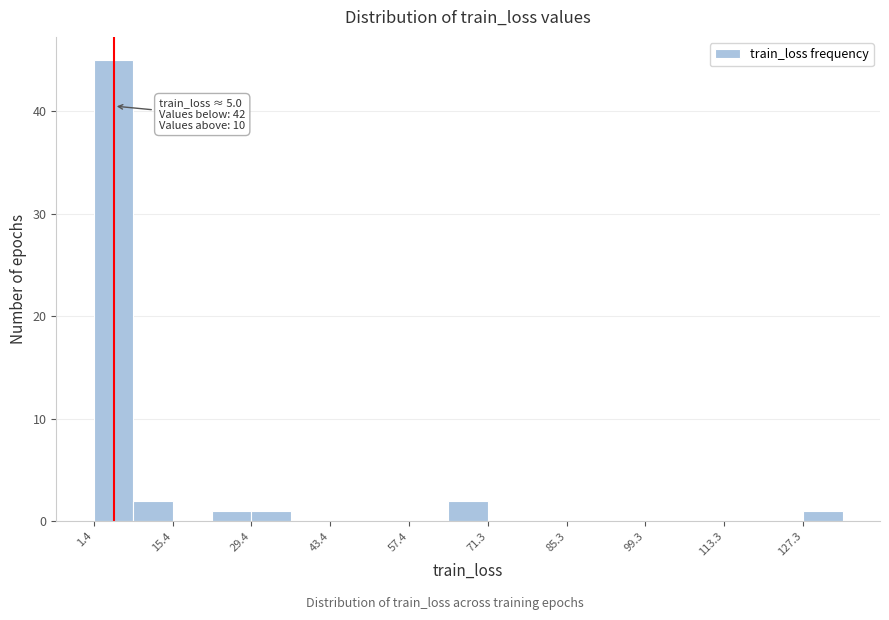

Read against the x-axis, roughly where is the centre of the tallest bar?

4